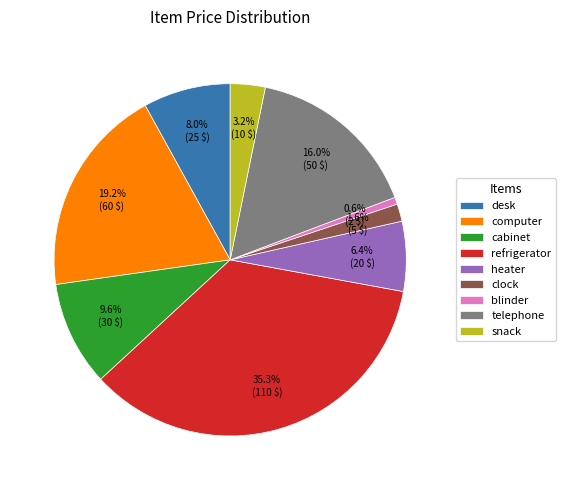

To the nearest percent, what portion does cabinet represent?

10%